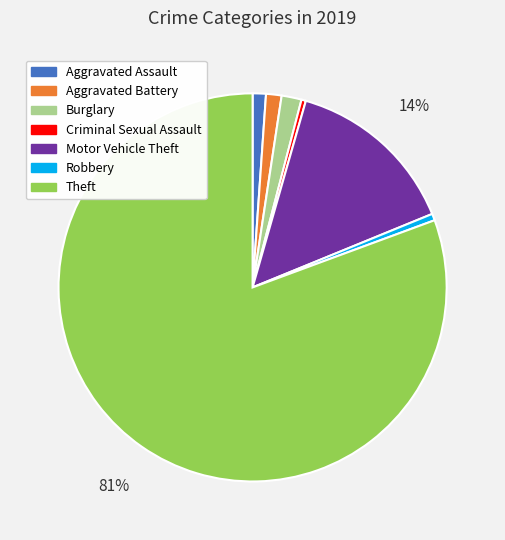

How many slices are in this pie chart?

7